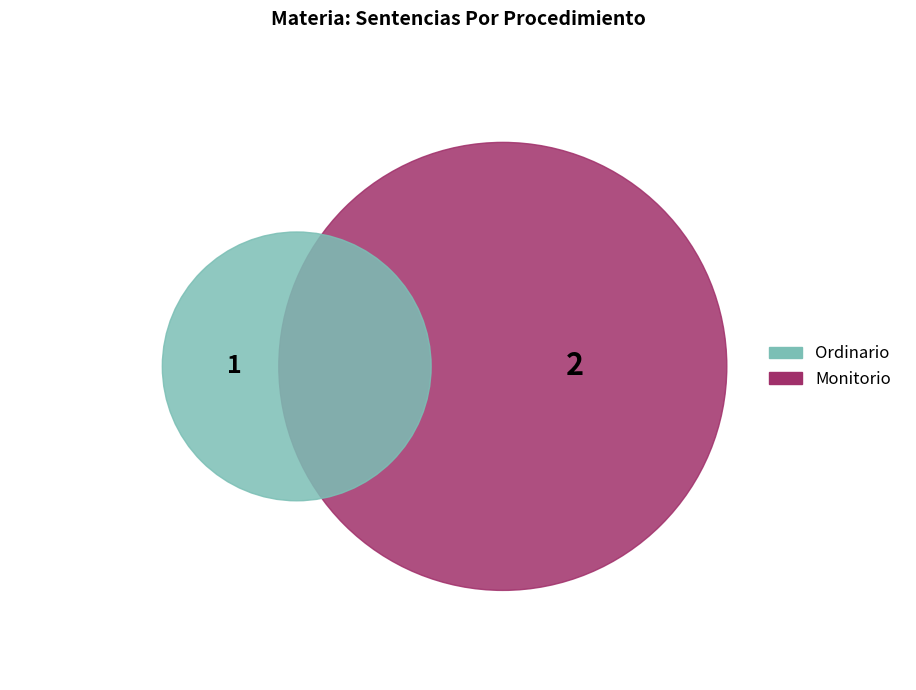

Is Monitorio the majority of the pie?

Yes